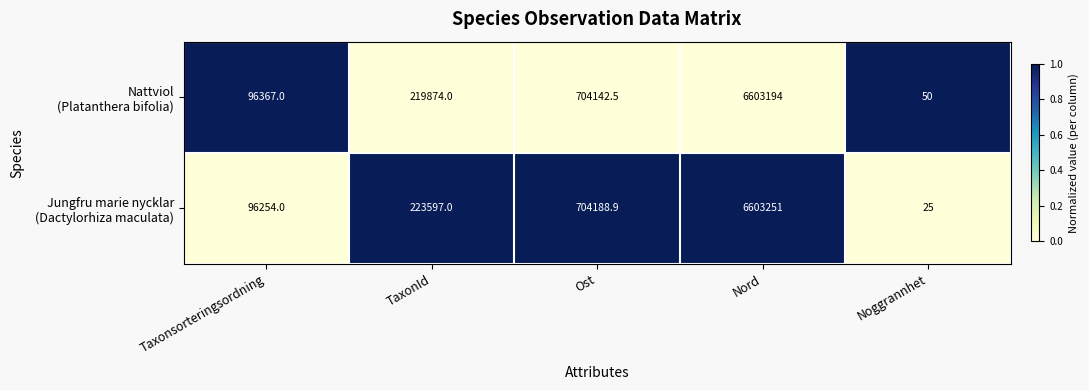

What is the total value across all series at Noggrannhet?

75.0